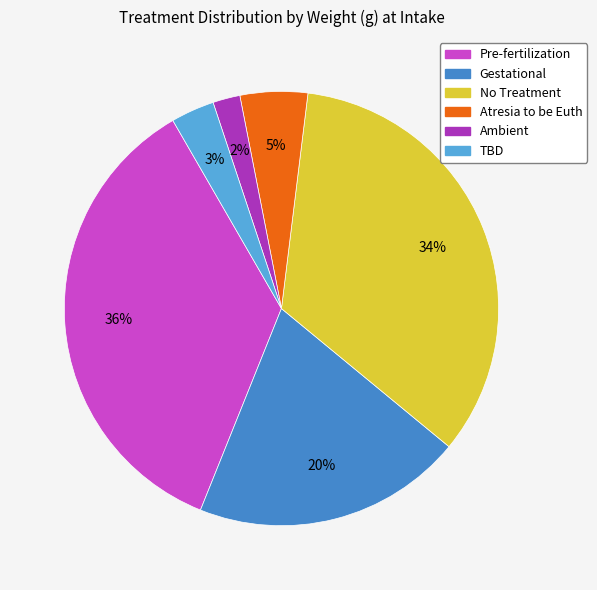

Is there a majority slice in this chart?

No